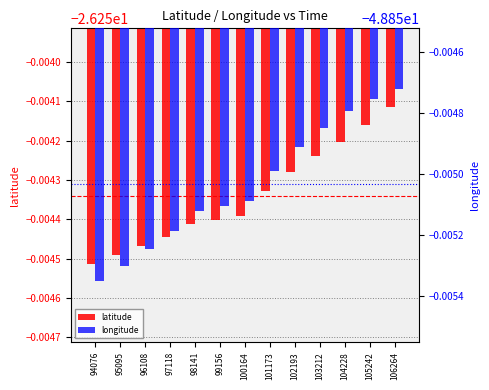

How many groups of bars are there?

13